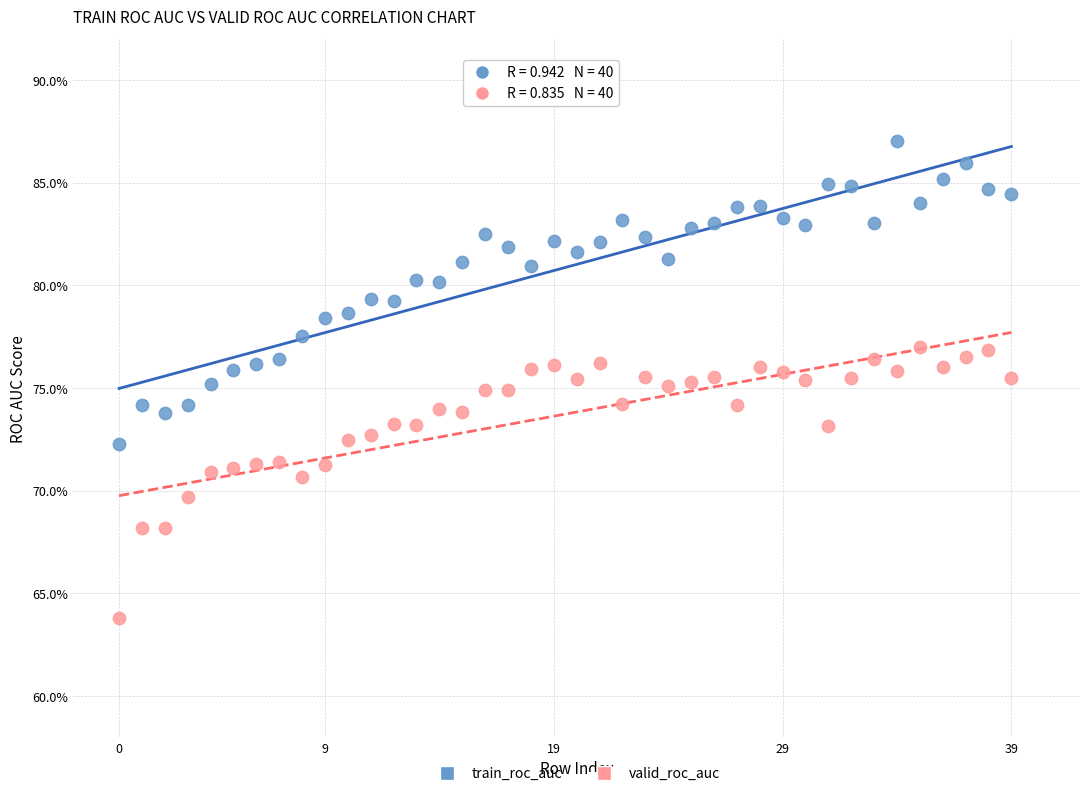

What are all the series names shown in the legend?

train_roc_auc, valid_roc_auc